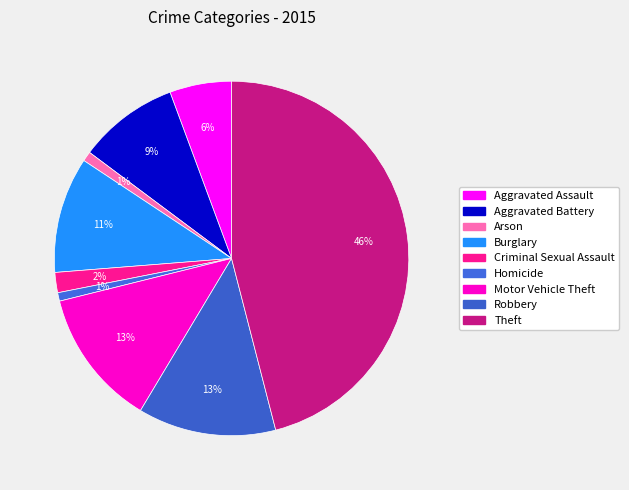

How many slices are in this pie chart?

9